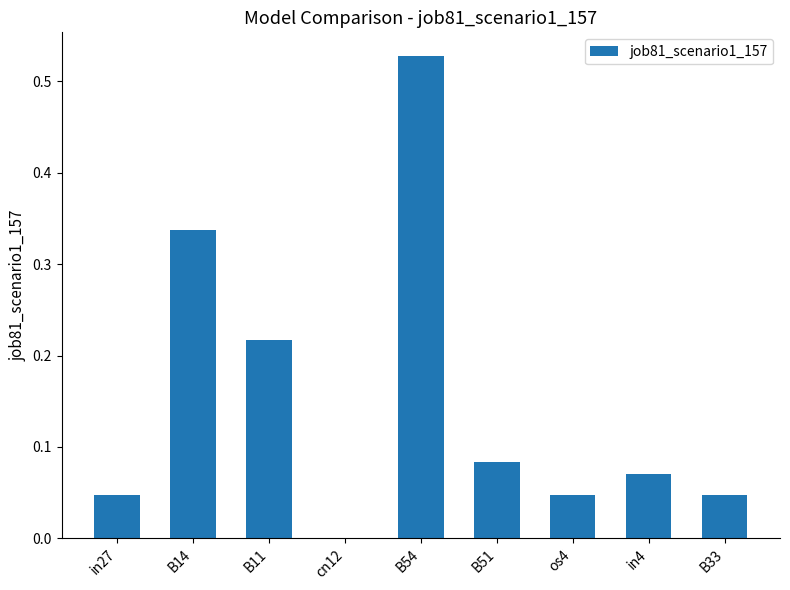

Which has a higher value, B51 or os4?

B51